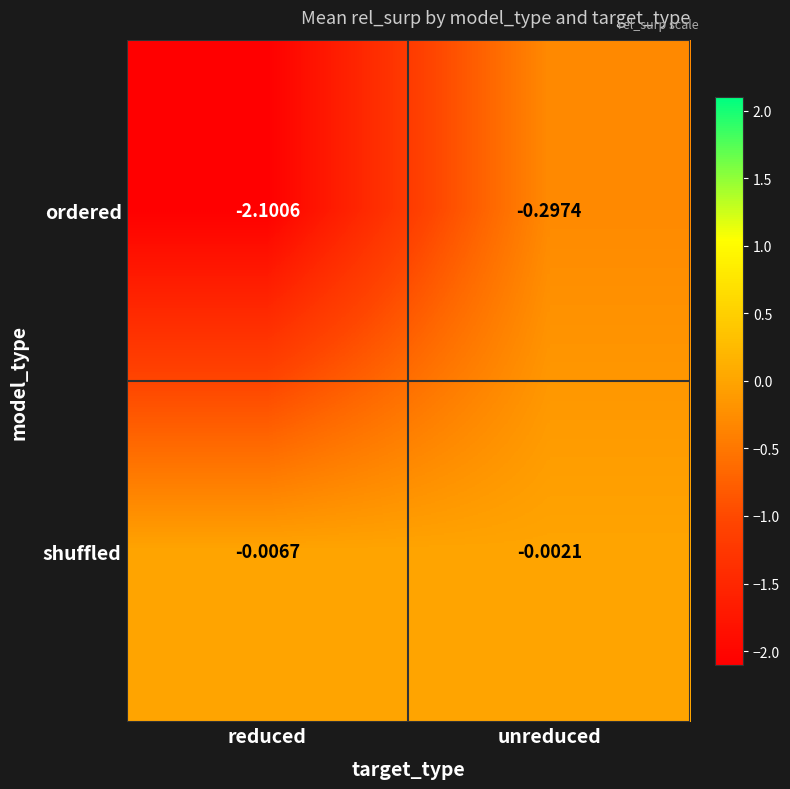

At which category is the sum across all series the highest?

unreduced